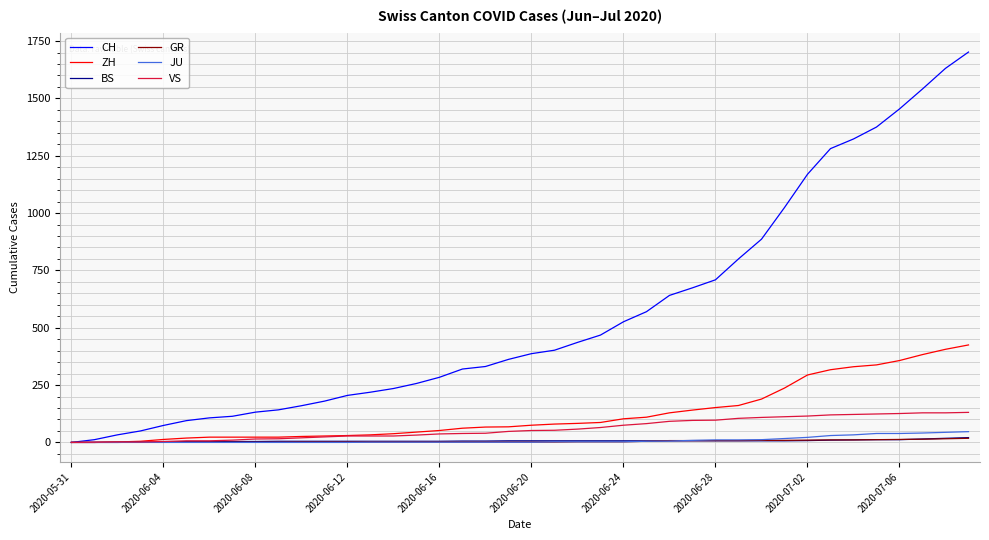

Does the chart have visible grid lines?

Yes